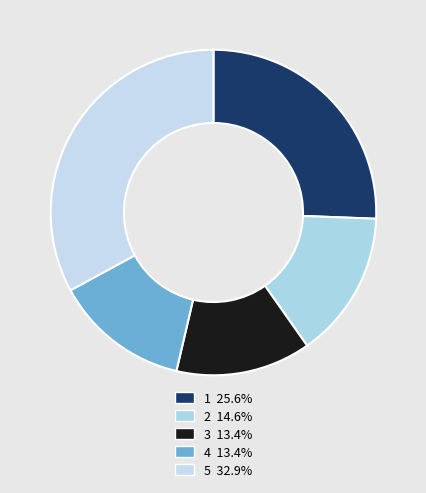

Does any single category account for the majority?

No